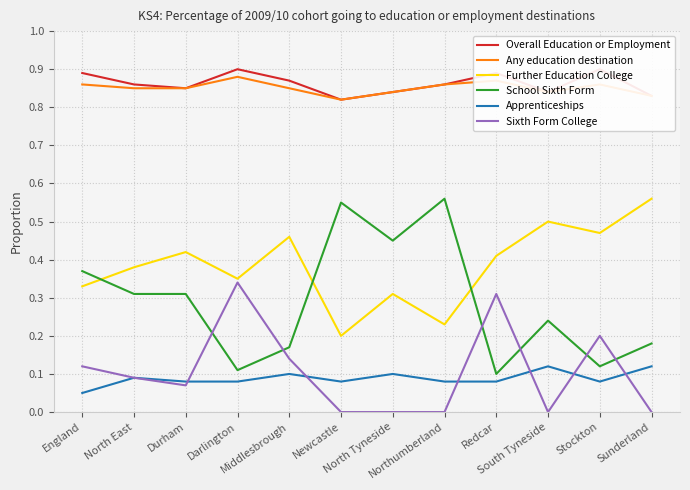

What position from the left is North Tyneside?

7